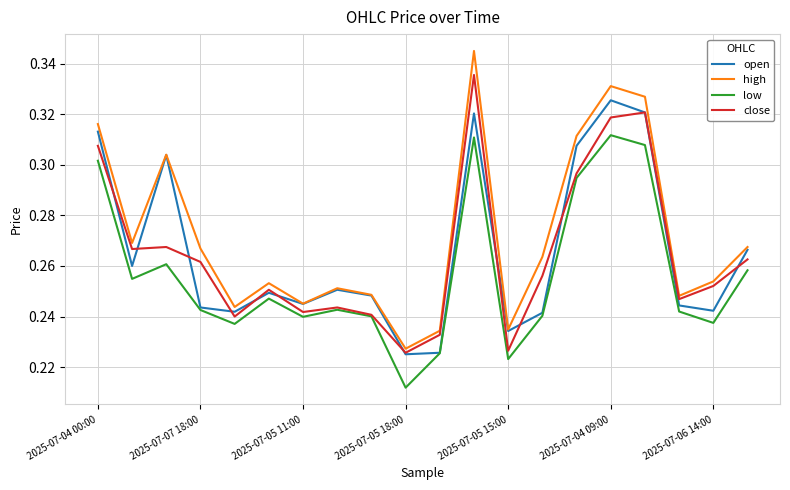

List the series in order of their peak value, highest first.

high, close, open, low